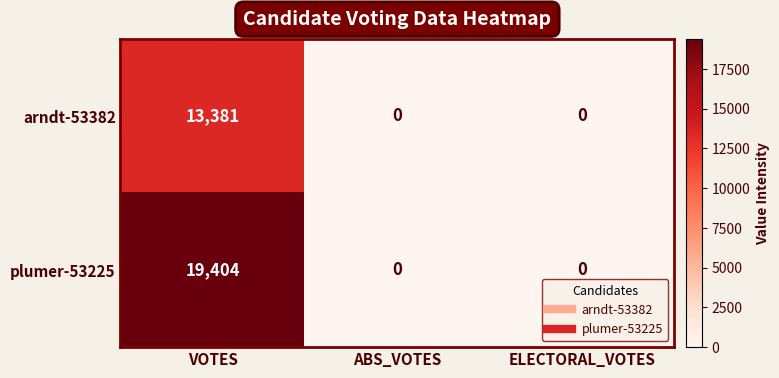

Which label corresponds to the largest value in the chart?

VOTES